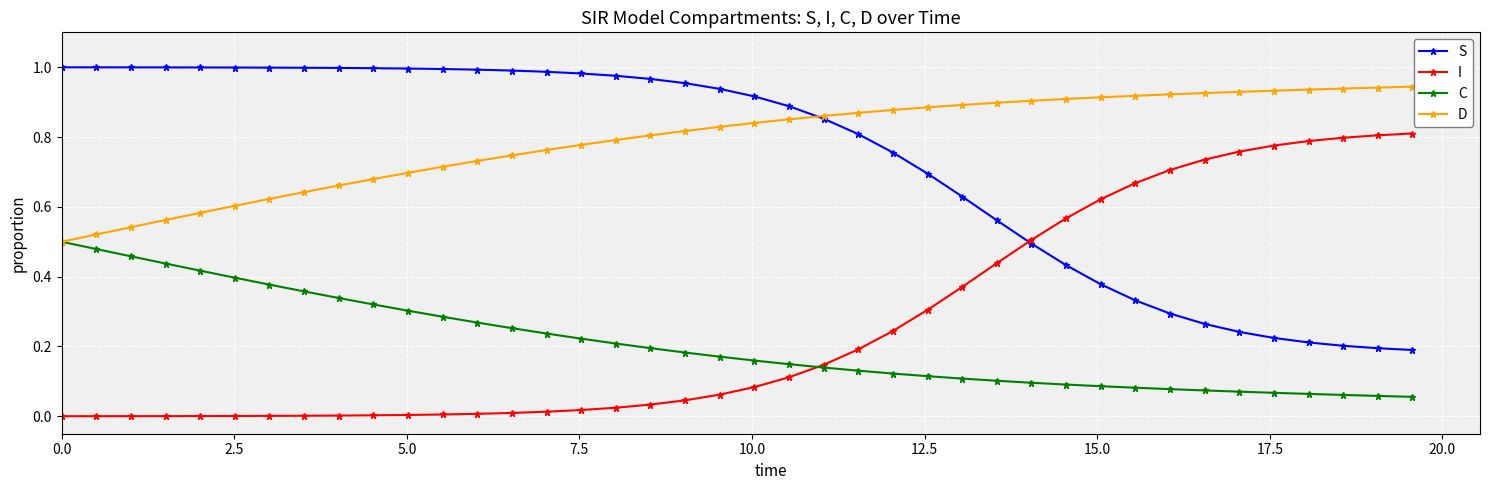

Which series has the largest total across all categories?

D